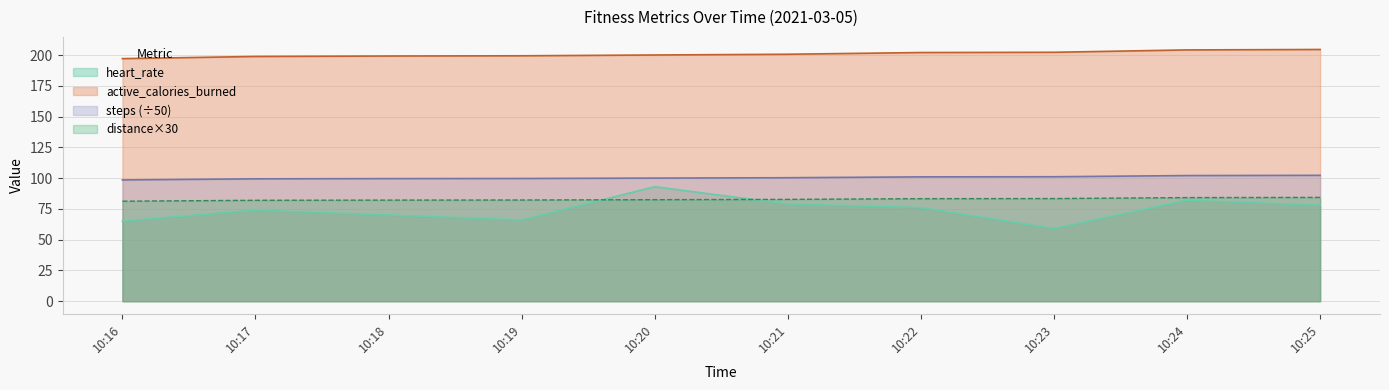

Rank the series at 10:23 from lowest to highest value.

heart_rate, distance×30, steps (÷50), active_calories_burned